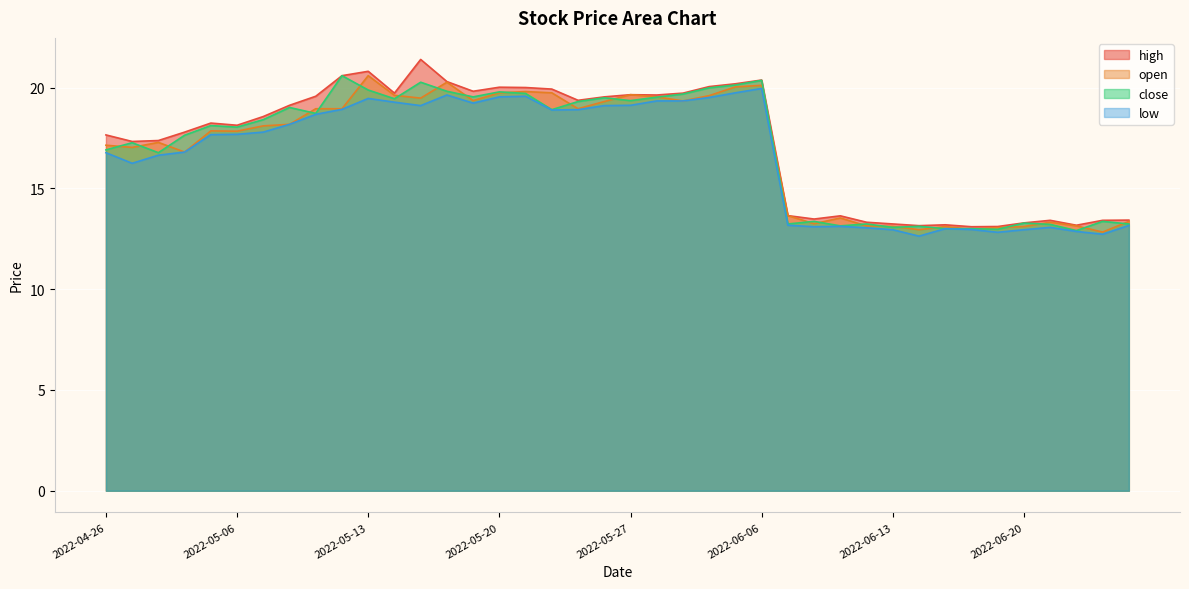

Which series ends up on top after the final intersection of close and open?

open